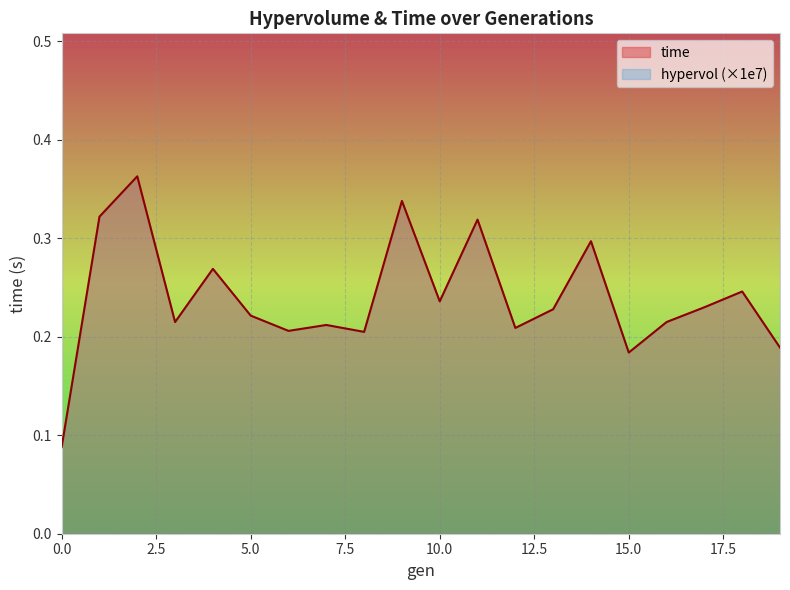

How many interior local valleys (lower than both neighbors) does the data have?

6